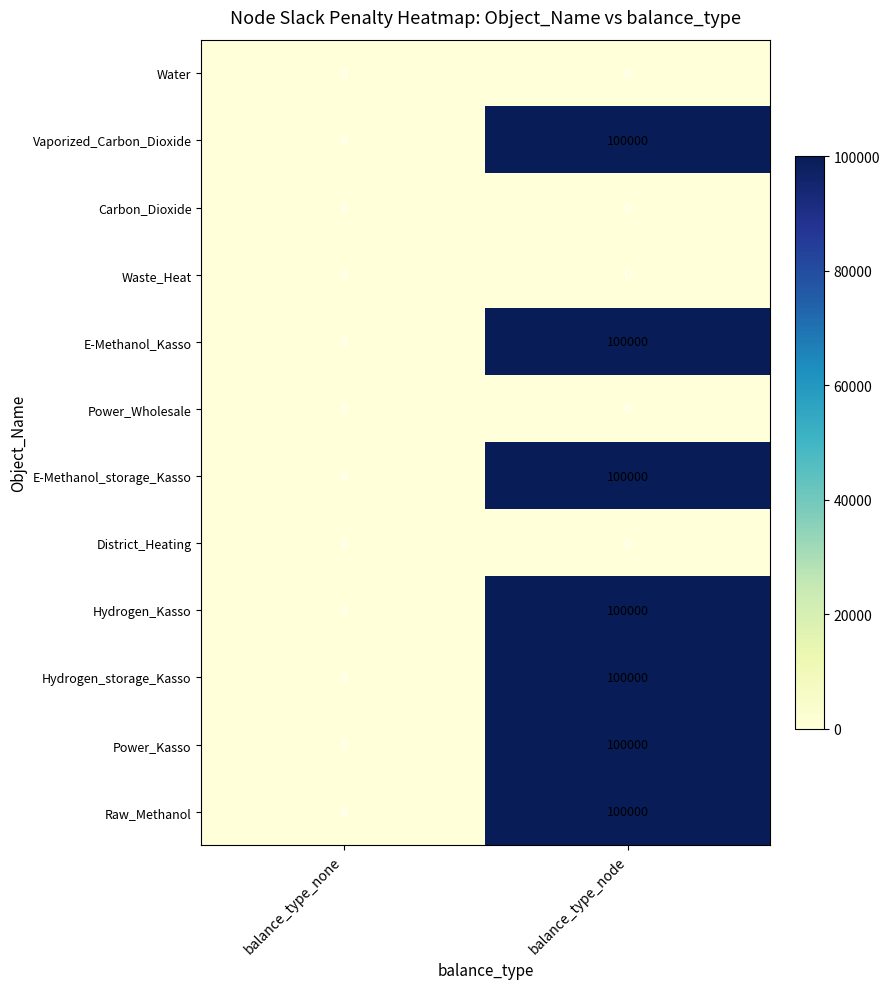

Count the number of categories in the chart.

2